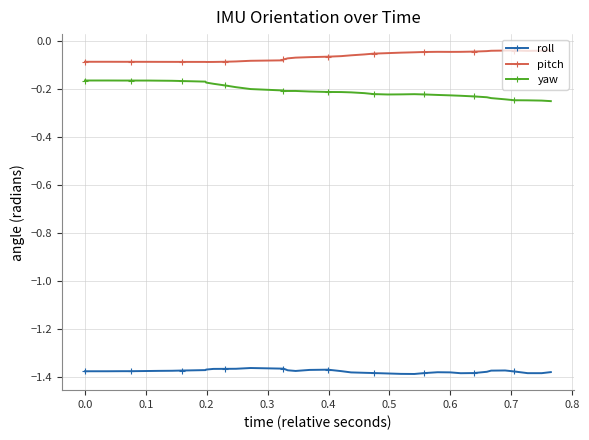

List the series in order of their peak value, highest first.

pitch, yaw, roll